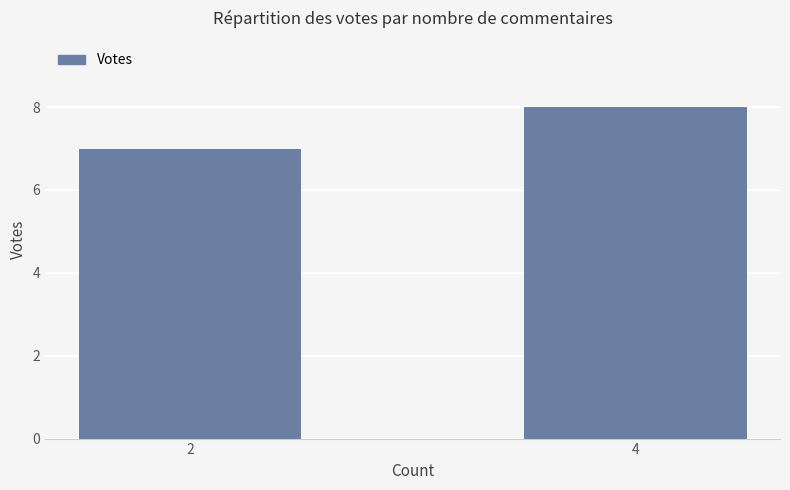

How many data points are less than 8?

1